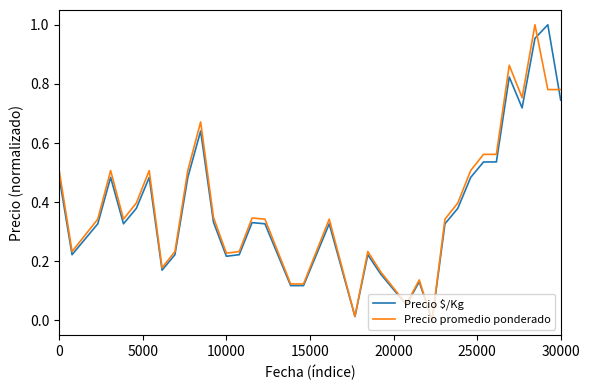

What are all the series names shown in the legend?

Precio $/Kg, Precio promedio ponderado